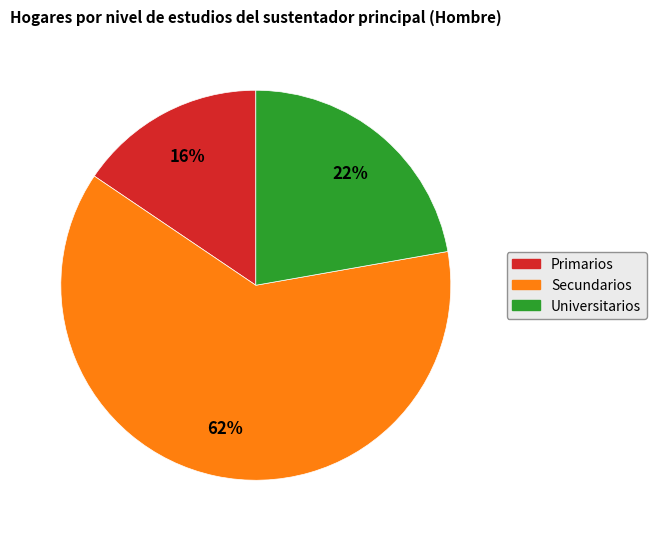

What is the smallest slice in the pie chart?

Primarios